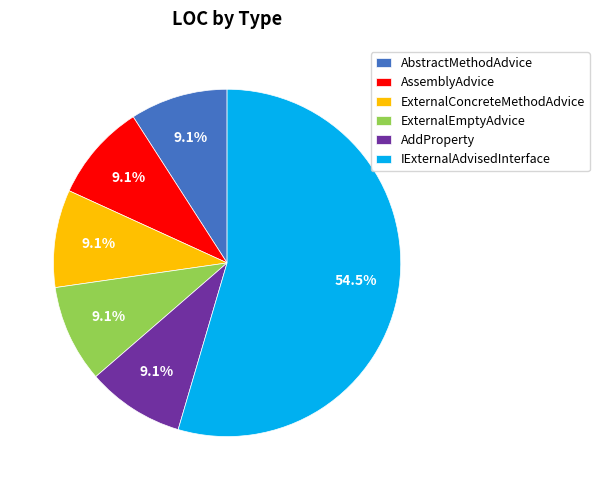

The AbstractMethodAdvice slice represents 1% of the pie. True or false?

False